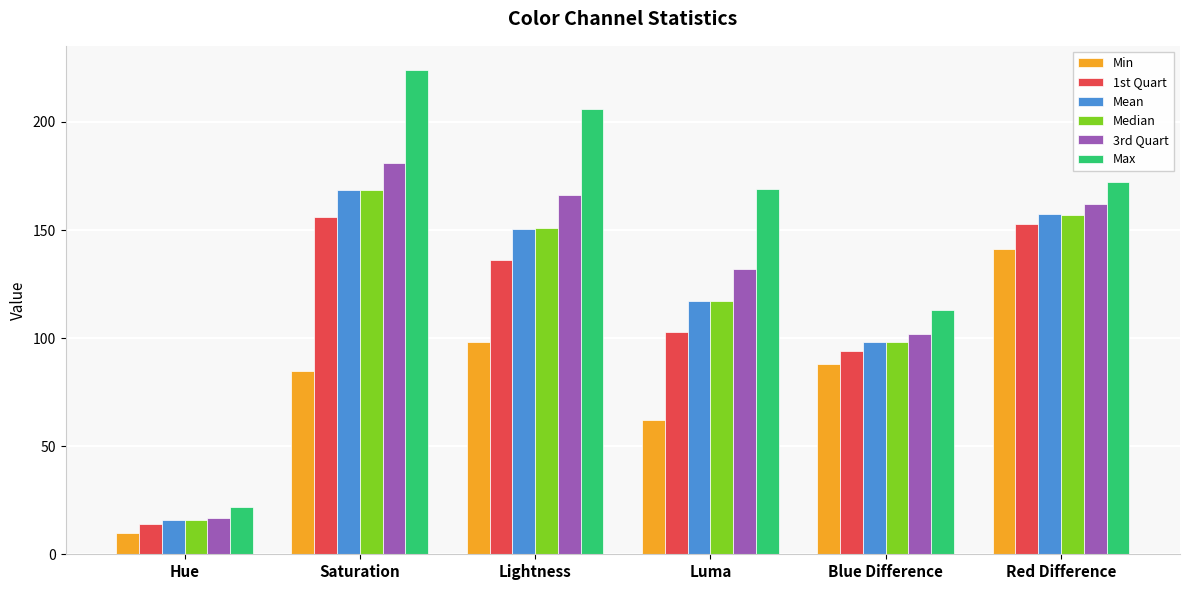

Reading left to right, list all the values displayed in this chart.

Min: Hue=10.0	Saturation=85.0	Lightness=98.0	Luma=62.0	Blue Difference=88.0	Red Difference=141.0
1st Quart: Hue=14.0	Saturation=156.0	Lightness=136.0	Luma=103.0	Blue Difference=94.0	Red Difference=153.0
Mean: Hue=15.8	Saturation=168.7	Lightness=150.5	Luma=117.1	Blue Difference=98.3	Red Difference=157.2
Median: Hue=16.0	Saturation=168.5	Lightness=151.0	Luma=117.0	Blue Difference=98.0	Red Difference=157.0
3rd Quart: Hue=17.0	Saturation=181.0	Lightness=166.0	Luma=132.0	Blue Difference=102.0	Red Difference=162.0
Max: Hue=22.0	Saturation=224.0	Lightness=206.0	Luma=169.0	Blue Difference=113.0	Red Difference=172.0